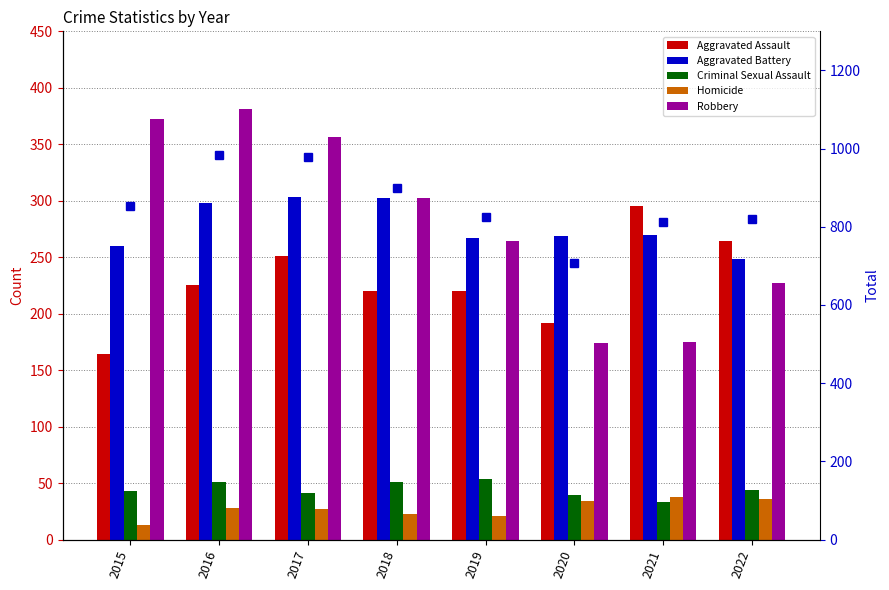

How many values in the Homicide series exceed 28?

3